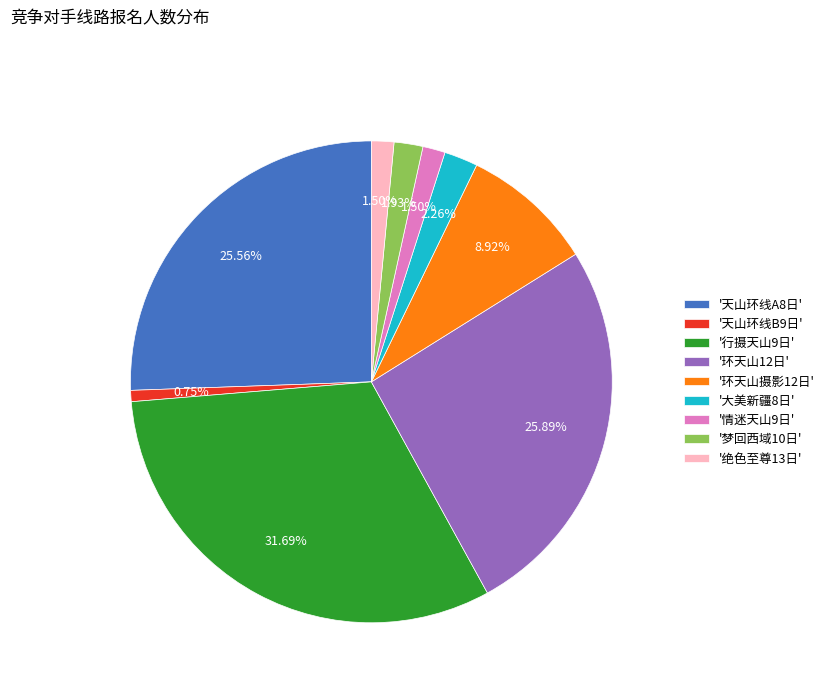

What is the ratio of the value at '梦回西域10日' to the value at '天山环线B9日'?

2.6